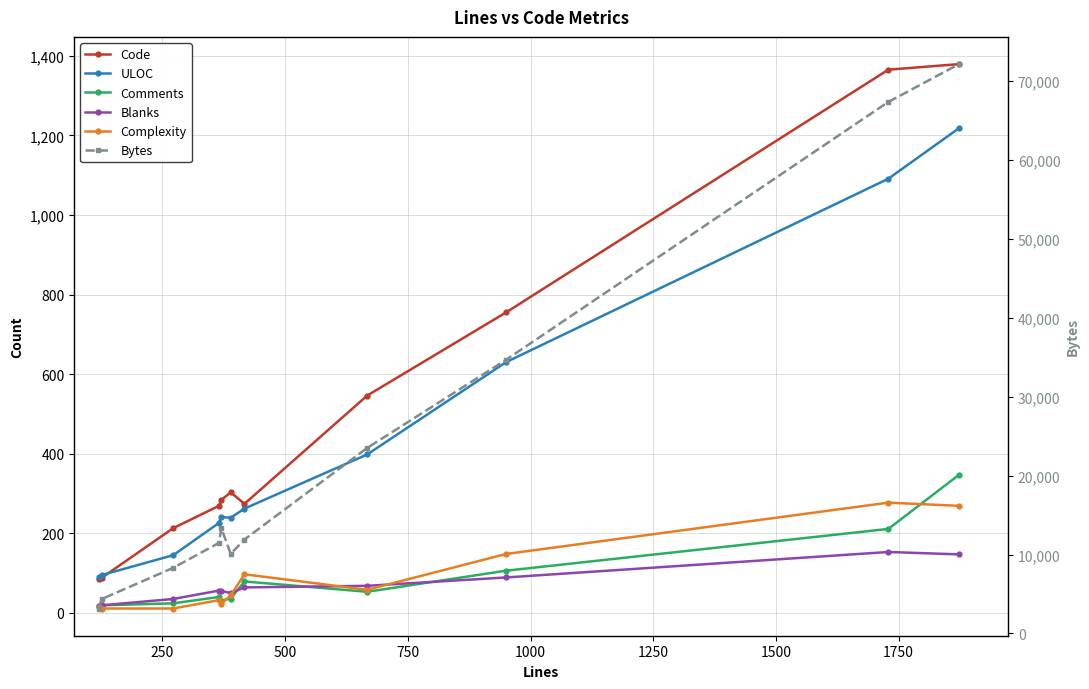

What is the value of the Comments point at the 10th from the left?

211